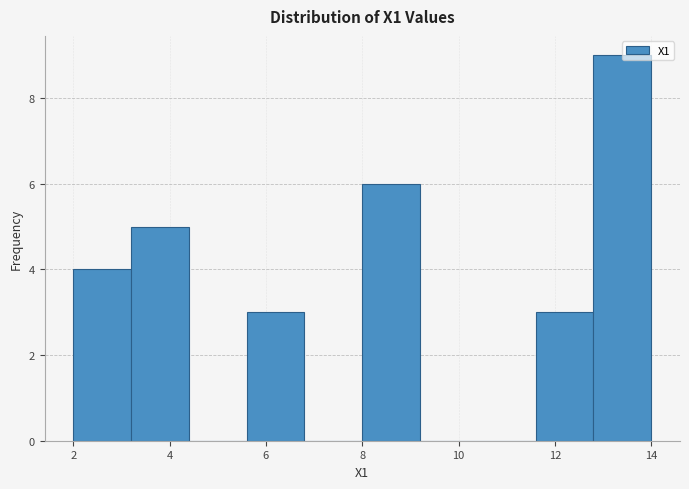

Over which range of the x-axis is the bar tallest?

12.8 to 14.0